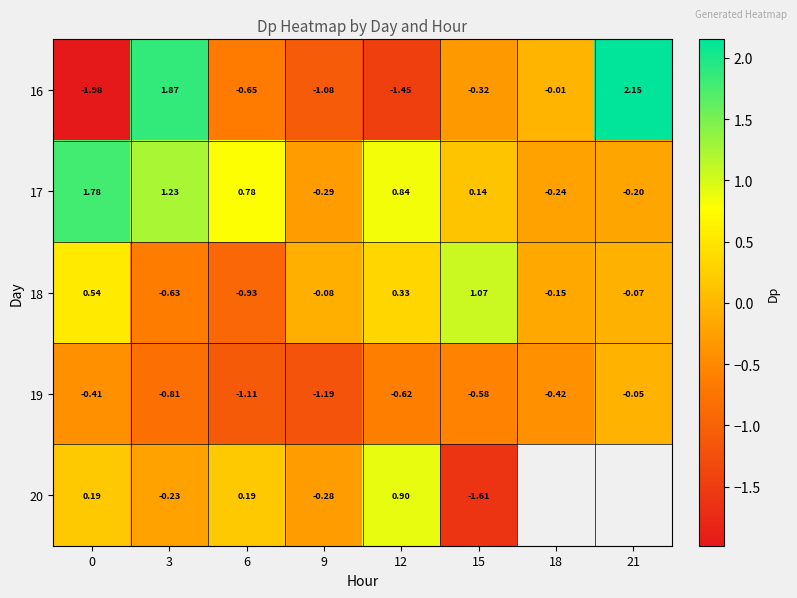

What is the spread (max minus min) of values at 15?

2.7